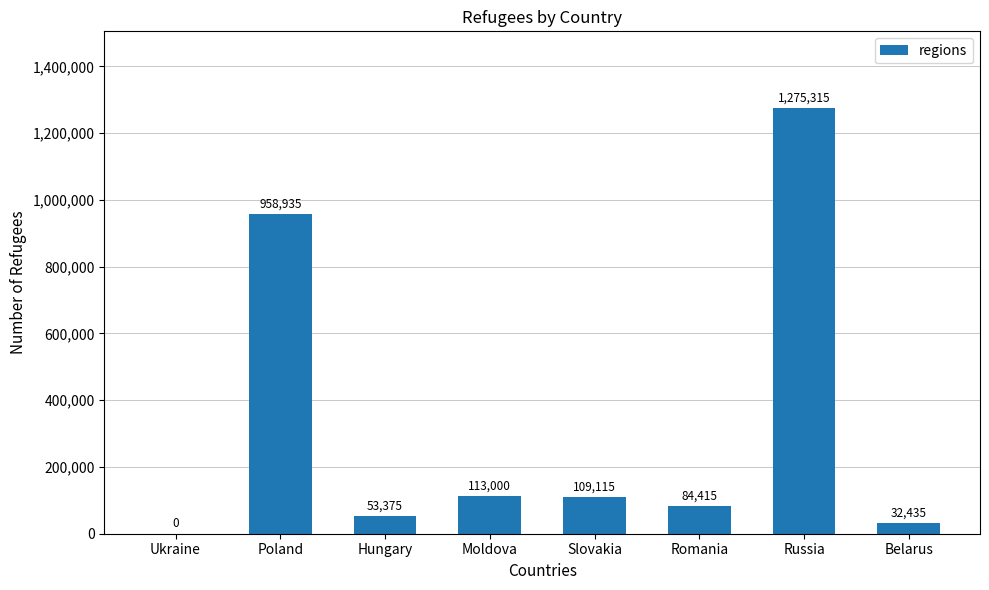

Does the chart contain stacked bars?

No